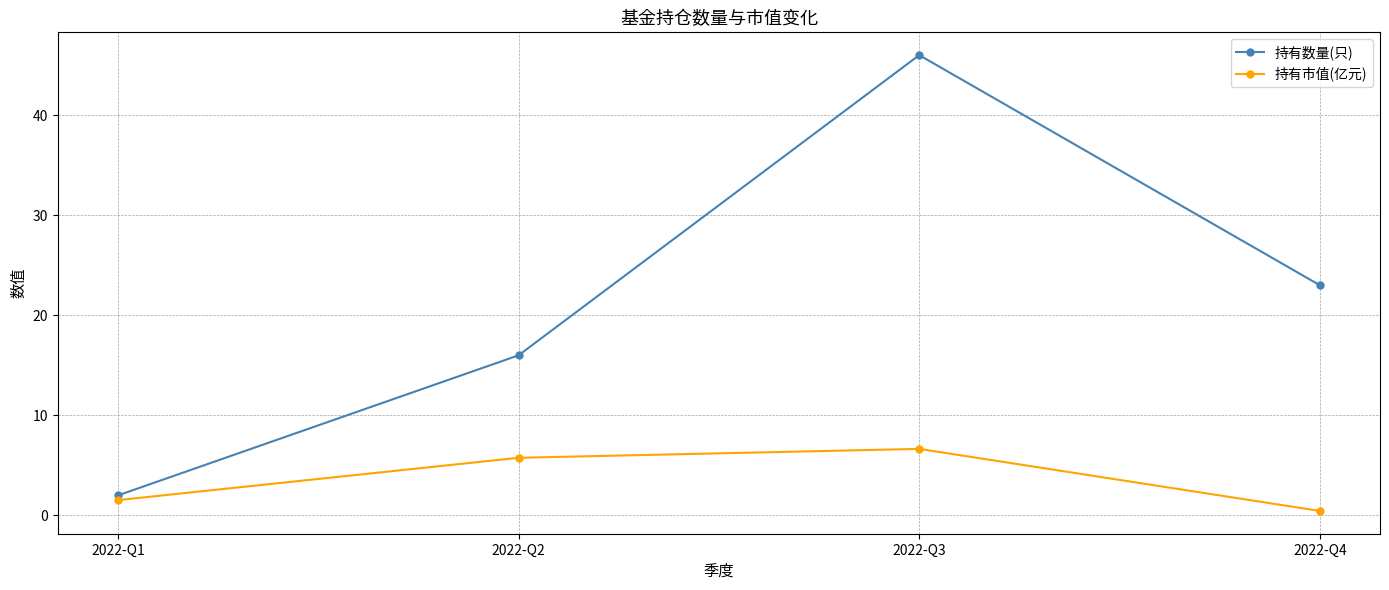

What value does the 持有数量(只) series have at 2022-Q4?

23.0